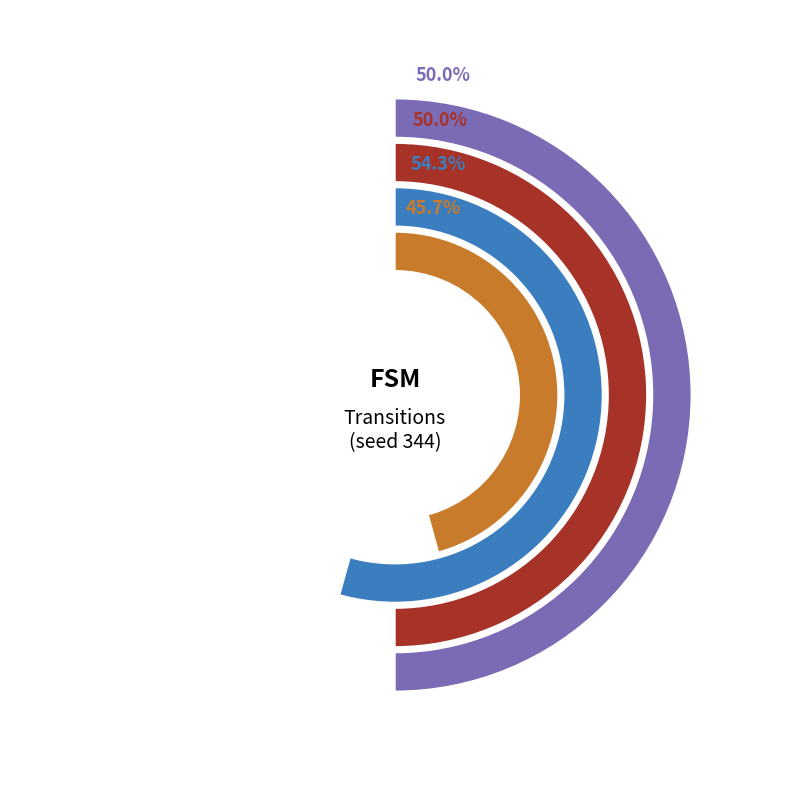

Which category has the smallest portion of the pie?

output_symbol_0